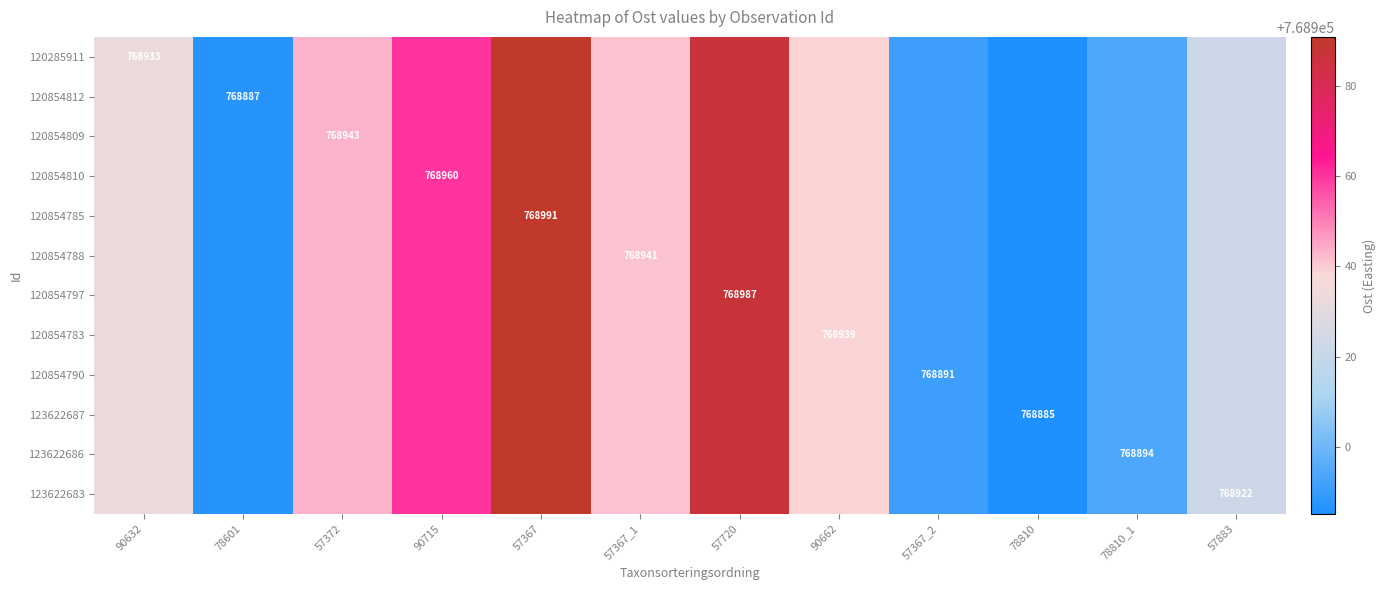

True or false: 123622686 has a value of 768894 at 78810_1.

True